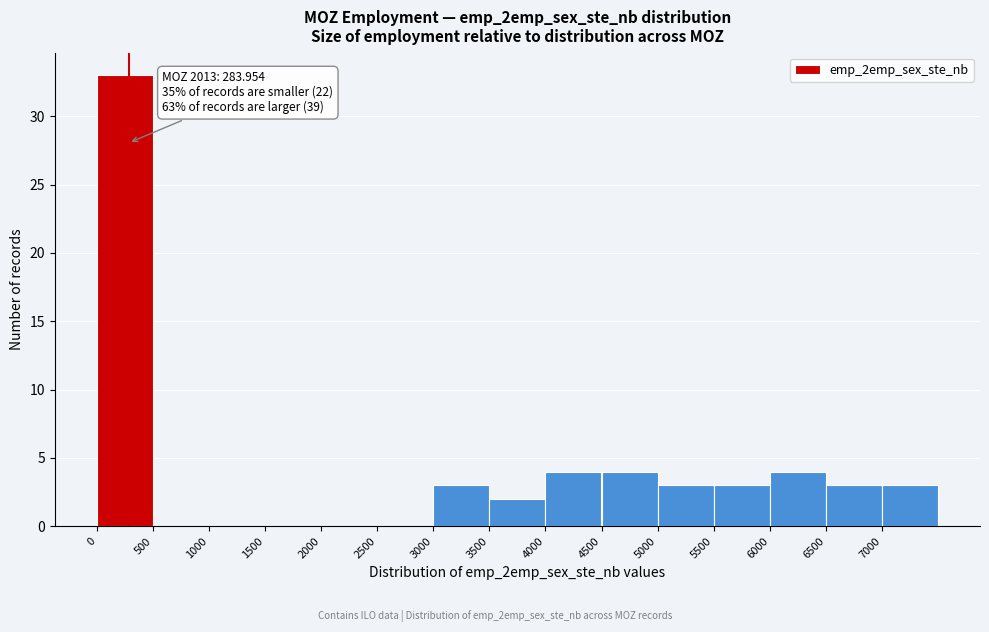

Which range on the x-axis has the tallest bar?

0 to 500